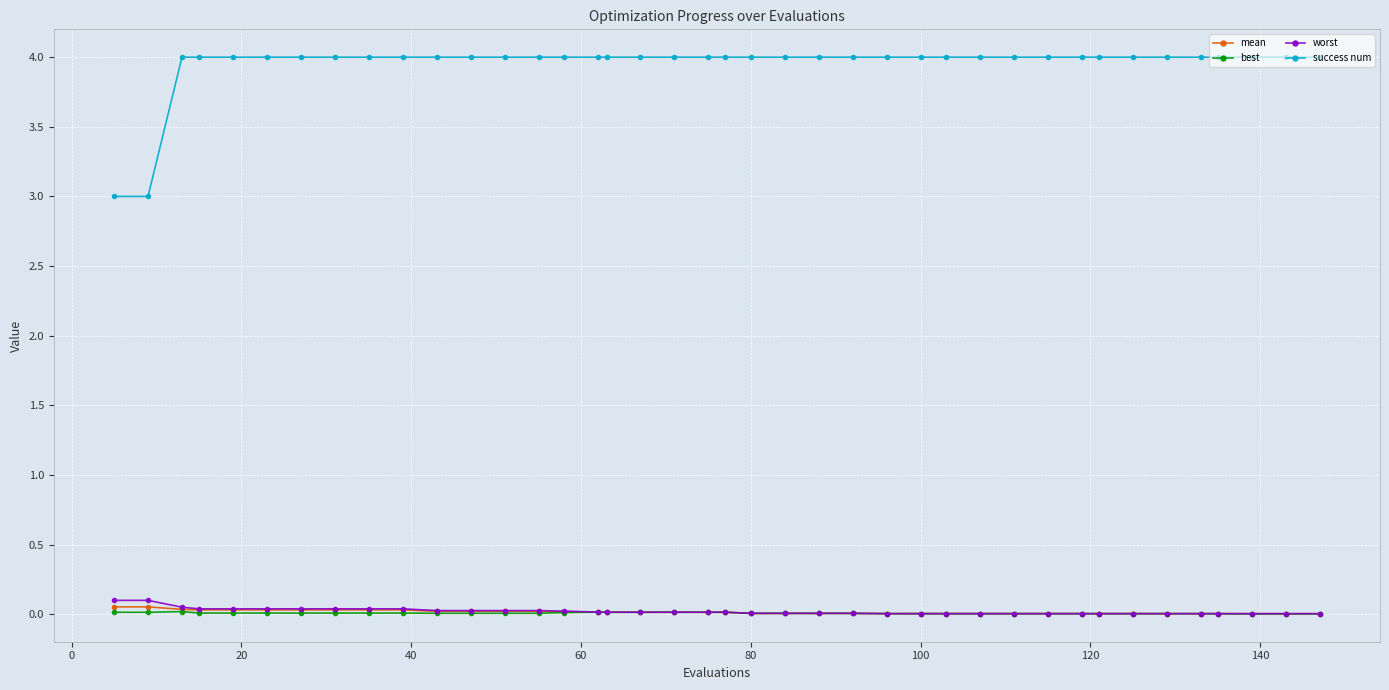

True or false: best has more than 0 interior local peaks.

True